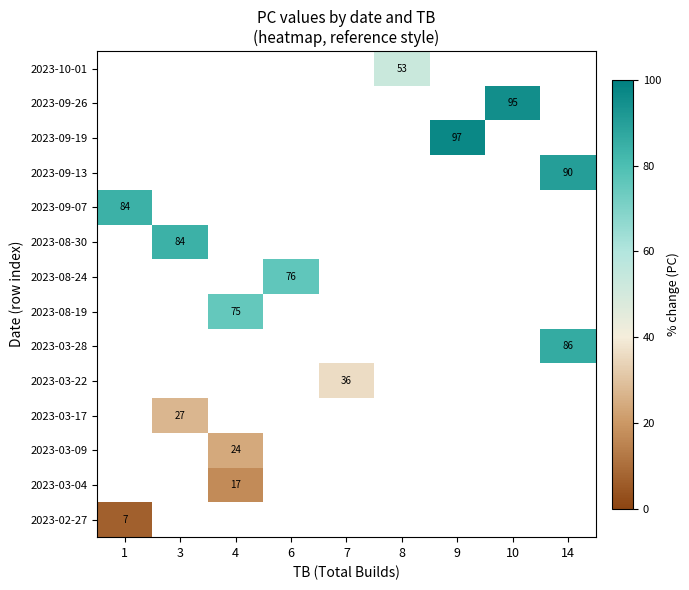

The 2023-03-17 series shows 37 at 3. True or false?

False